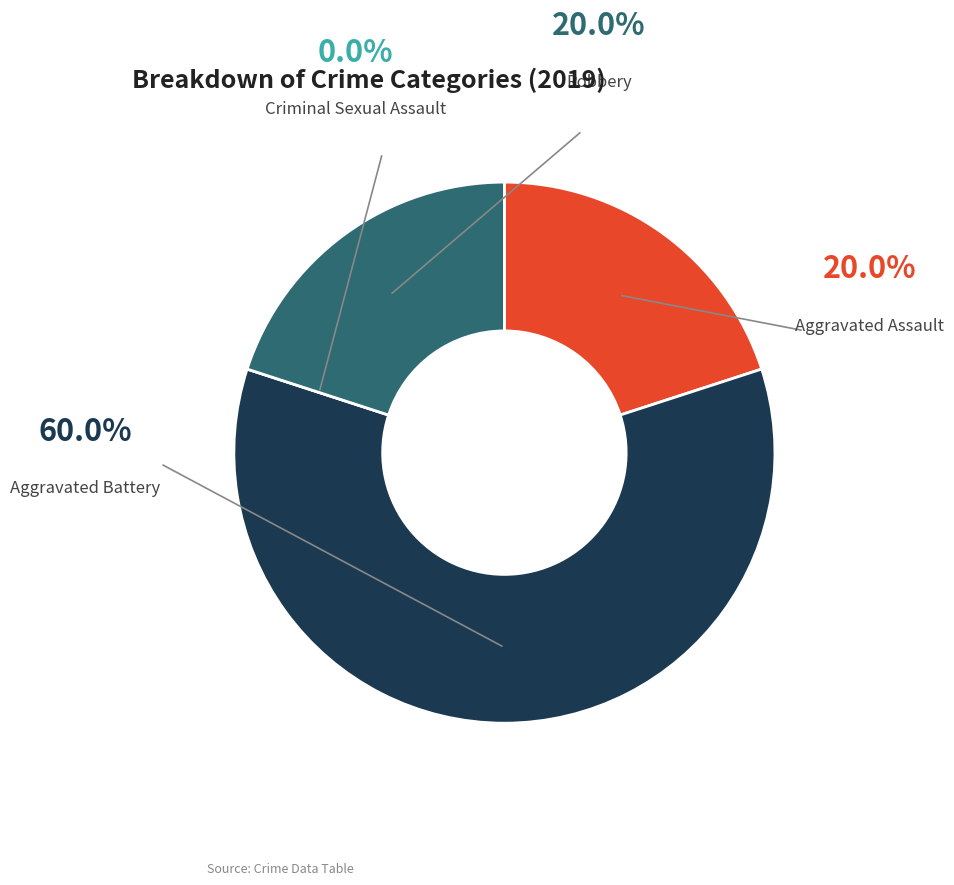

Is there a majority slice in this chart?

Yes